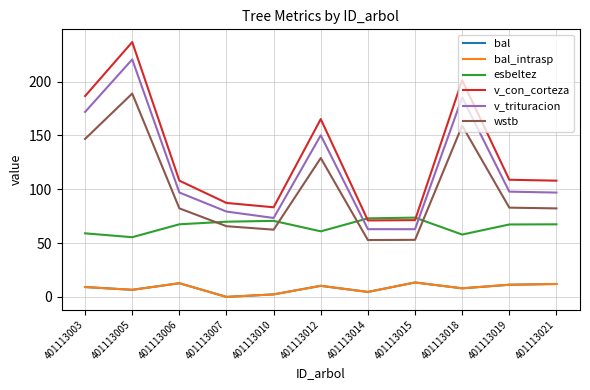

Does the chart display data point markers on the line(s)?

No